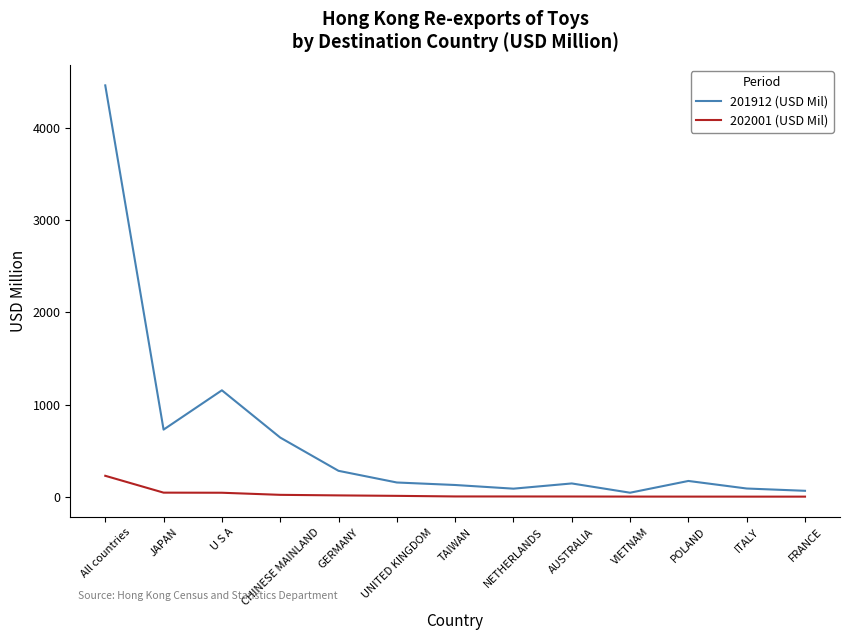

List the series in order of their overall mean, lowest first.

202001 (USD Mil), 201912 (USD Mil)